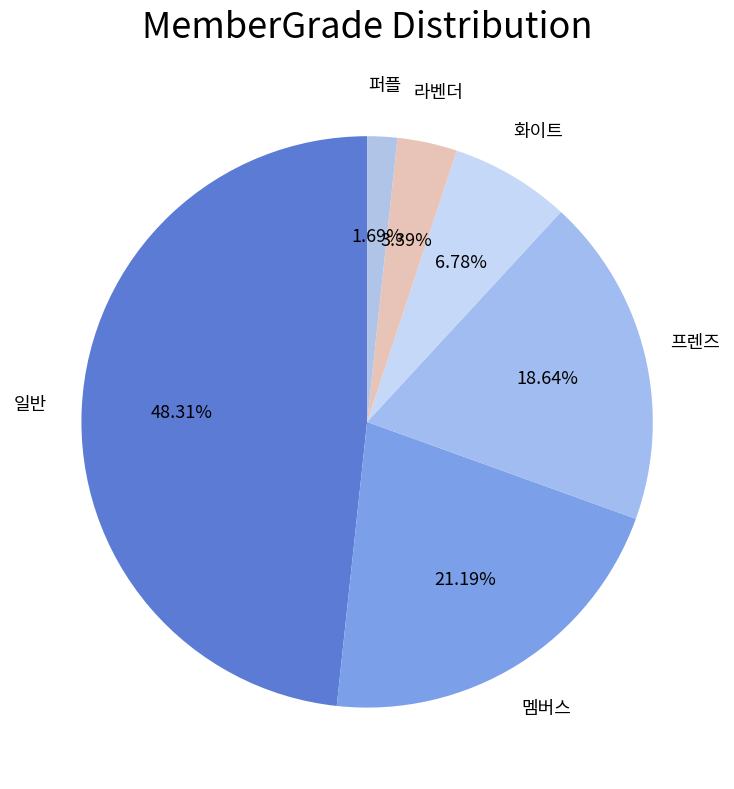

Which category has the biggest portion of the pie?

일반